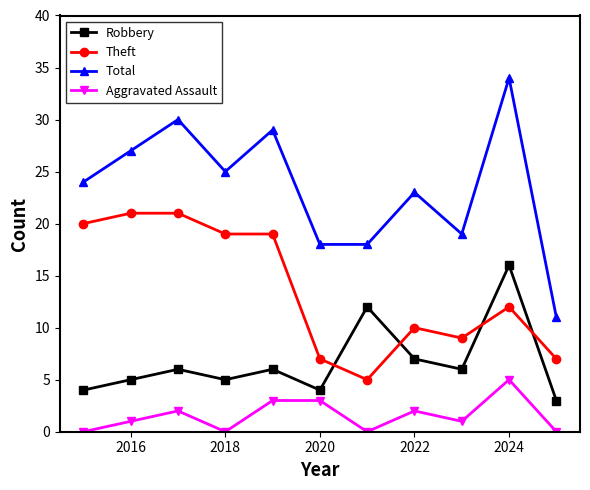

True or false: Aggravated Assault has more than 0 interior local peaks.

True